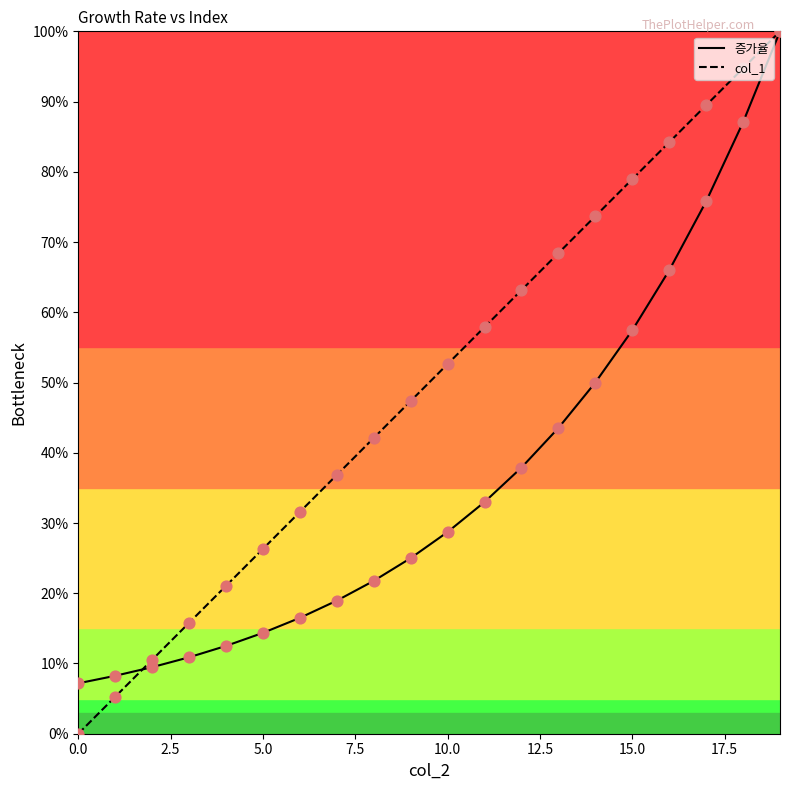

Is the value of col_1 at 9 greater than the value of 증가율 at 18?

No